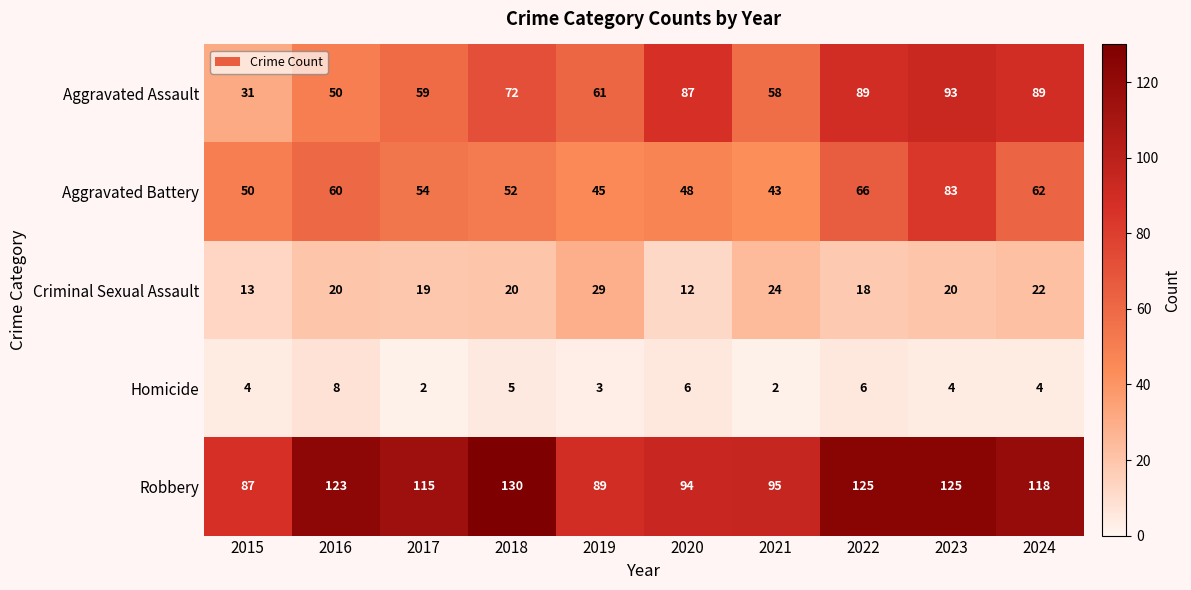

The Aggravated Battery series shows 45 at 2019. True or false?

True